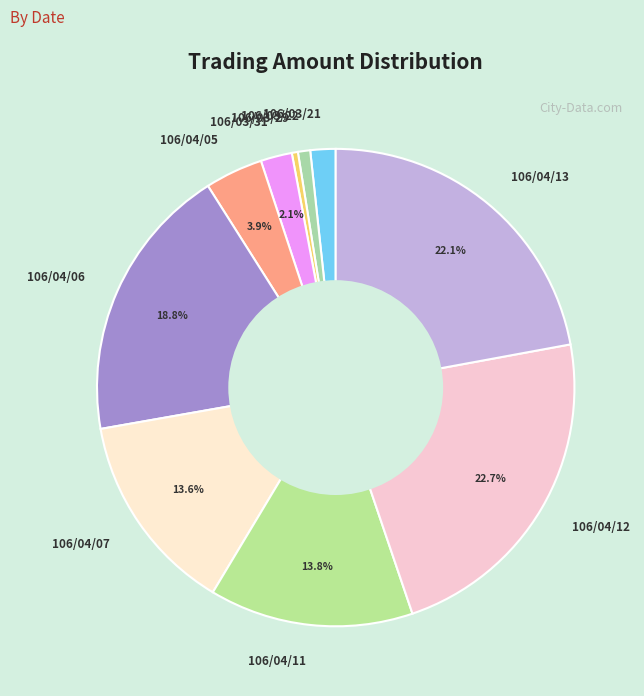

What is the largest slice in the pie chart?

106/04/12